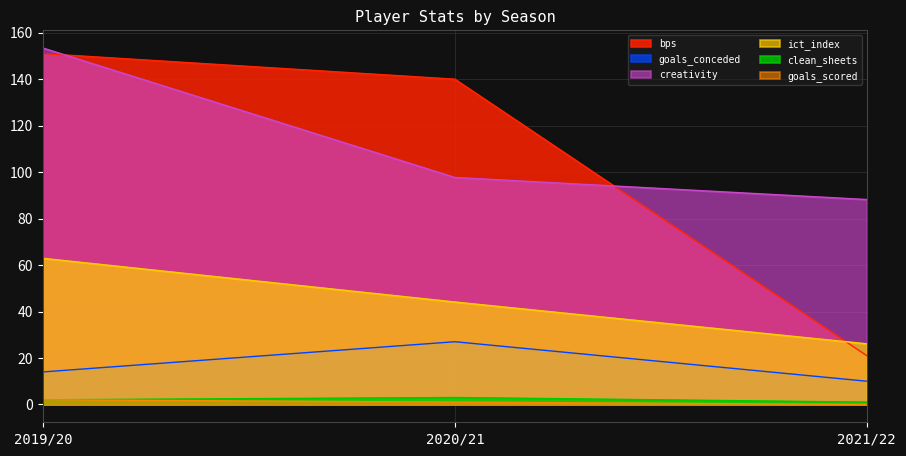

What is the label of the 1st point from the right?

2021/22